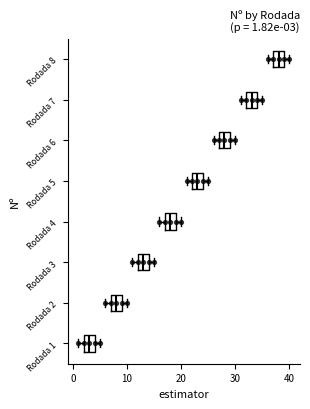

Which box's median line is the furthest to the right?

Rodada 8